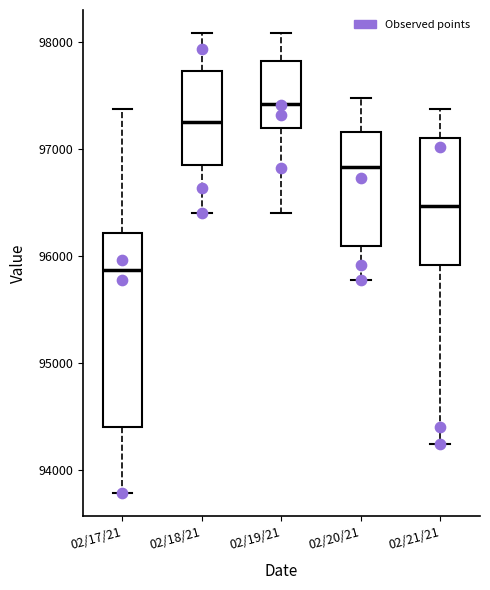

Where is the lower edge of the box for 02/19/21 on the y-axis? The values are not printed on the chart, so give them approximately, as read against the axis.

97200